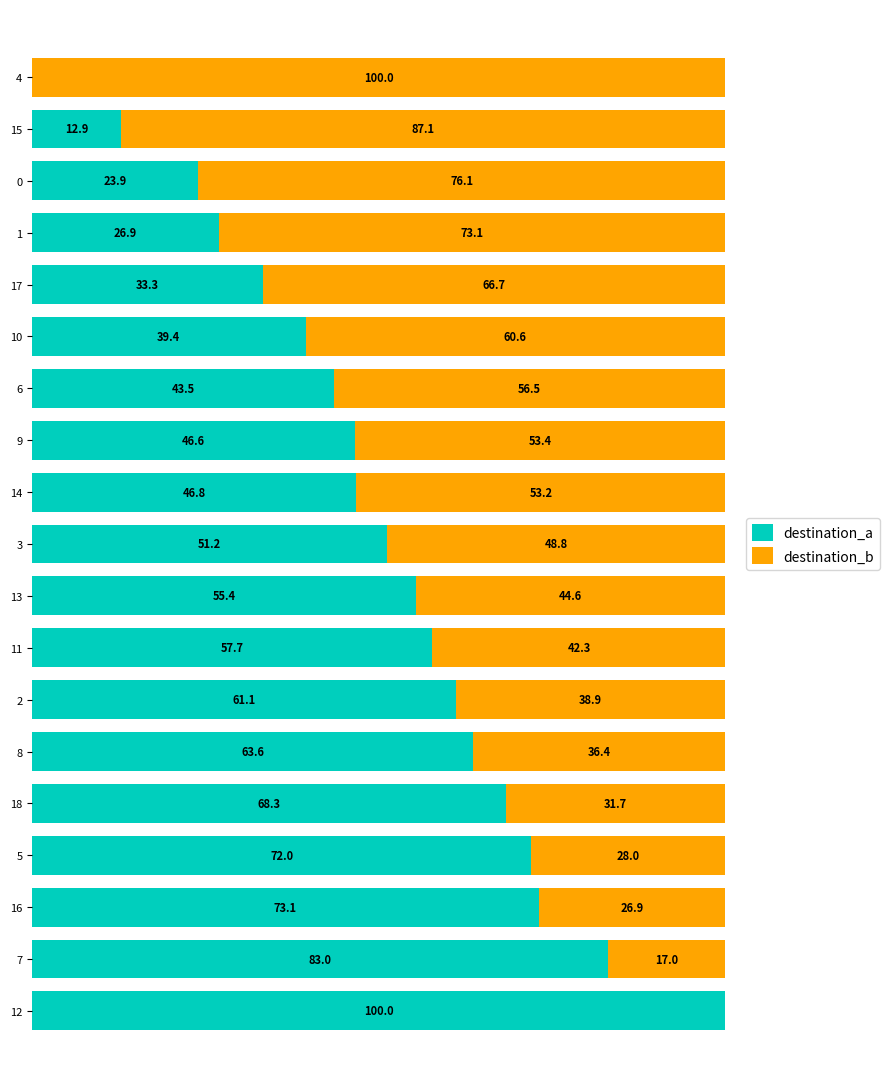

What are all the series names shown in the legend?

destination_a, destination_b